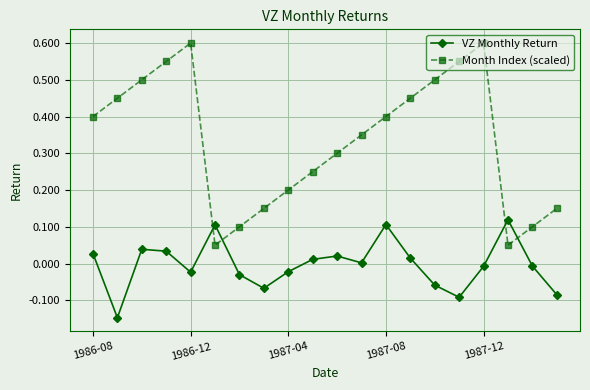

True or false: Month Index (scaled) and VZ Monthly Return intersect in this chart.

True